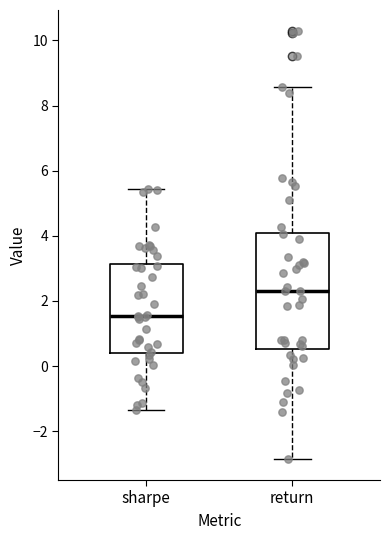

Which box's median line is the highest?

return